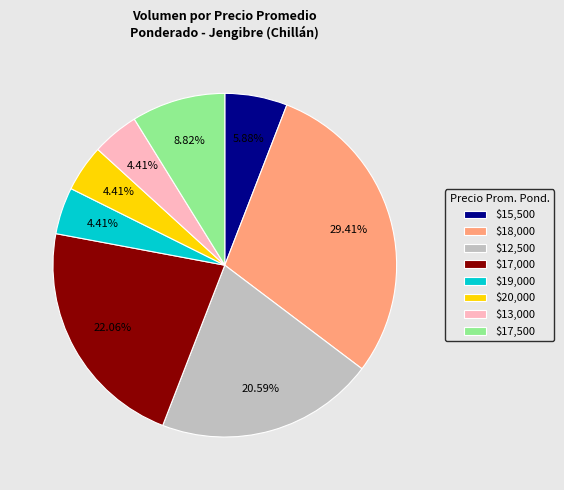

To the nearest percent, what is the average slice percentage?

12%